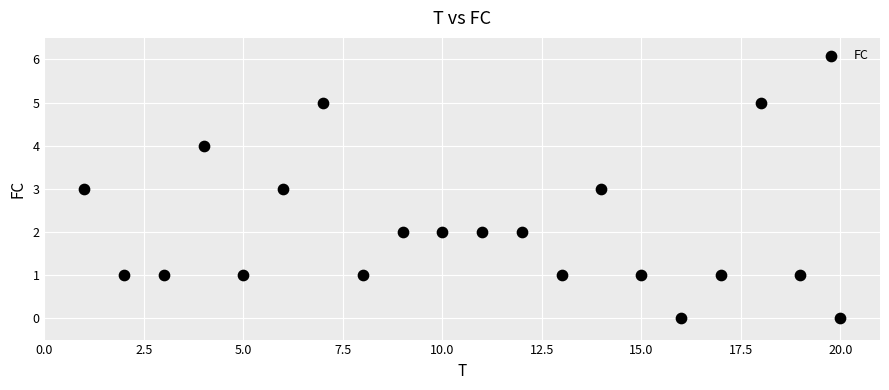

What is the range of Y values (max minus min)?

5